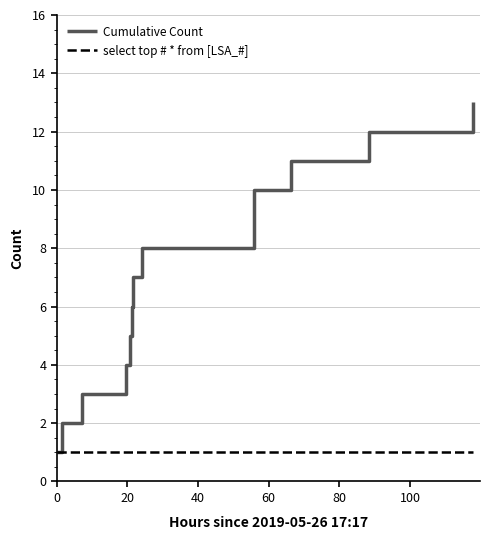

Which series has the largest range (max minus min)?

Cumulative Count